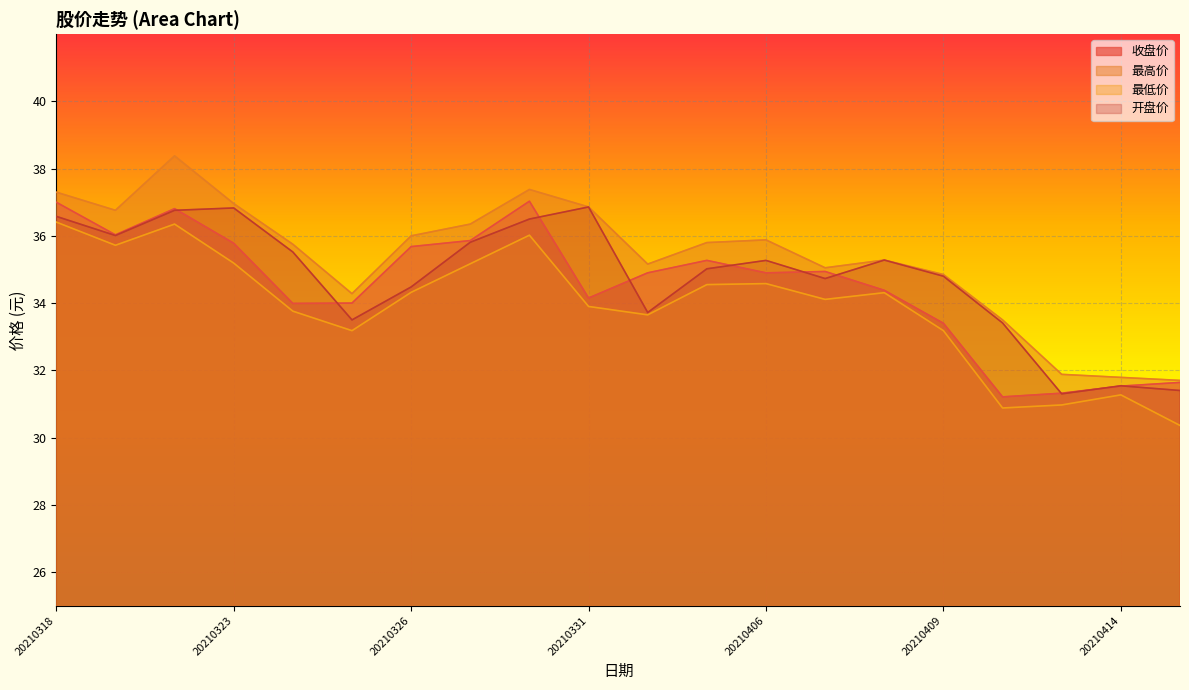

What is the value of the 开盘价 point at the 11th from the left?

33.7